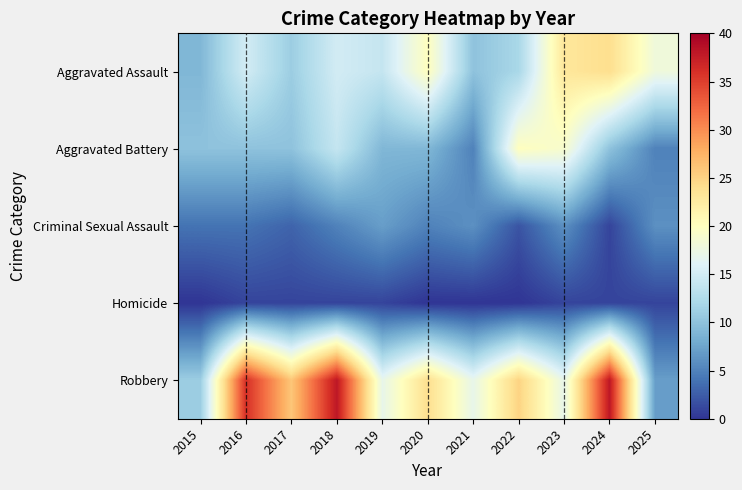

Rank the series at 2024 from lowest to highest value.

Criminal Sexual Assault, Homicide, Aggravated Battery, Aggravated Assault, Robbery